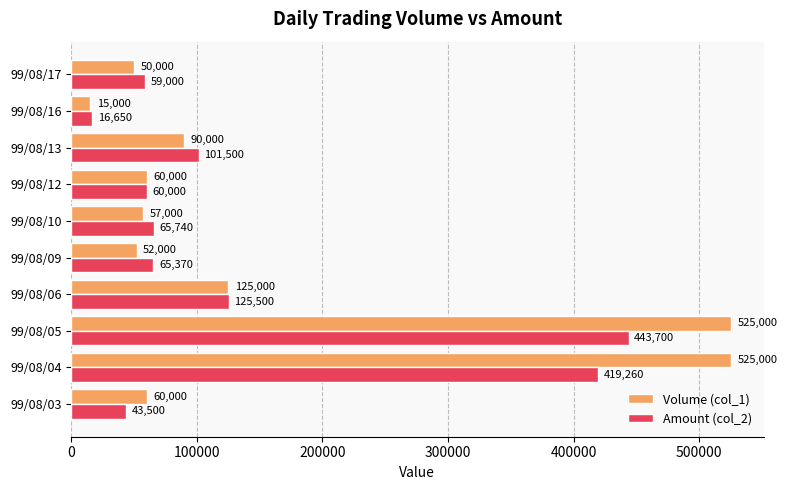

What is the sum of all Volume (col_1) values?

1559000